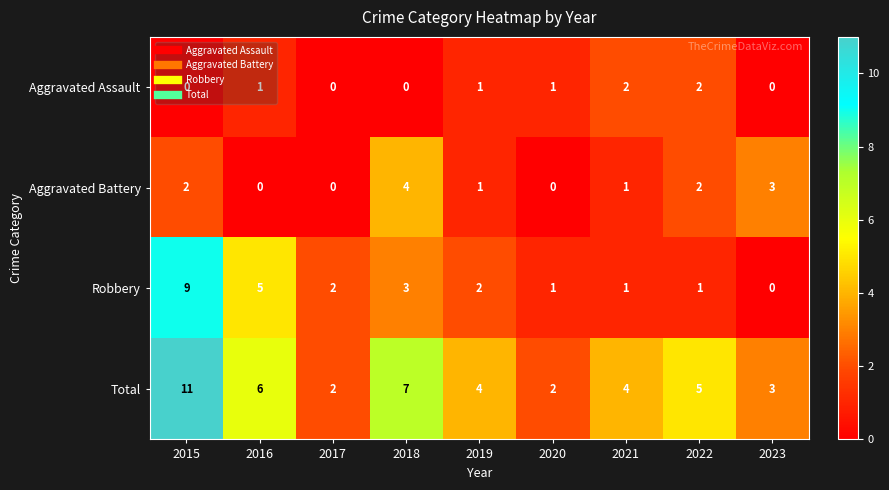

What is the maximum value shown in the chart?

11